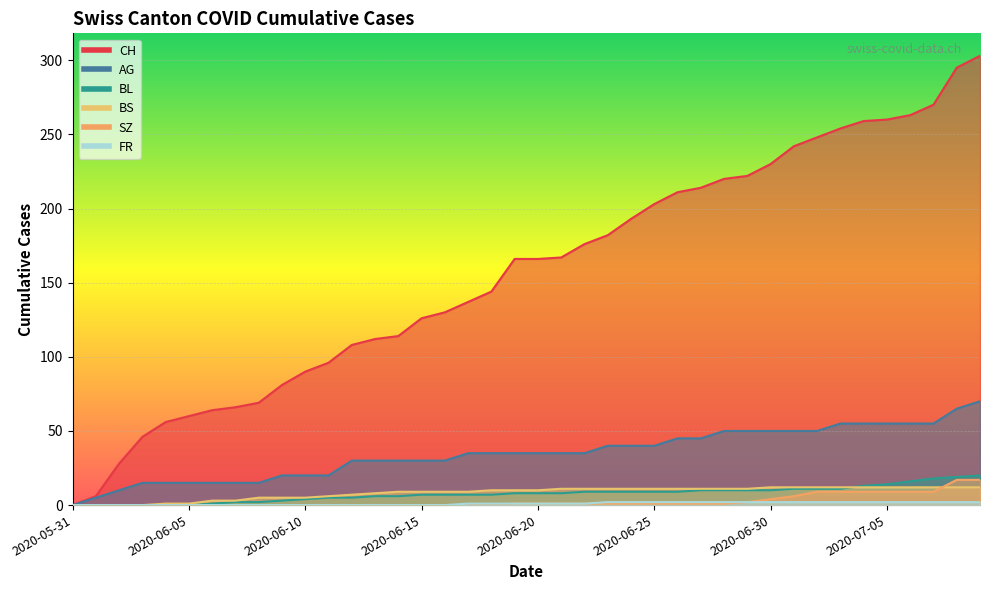

Is it true that CH equals 81 at 2020-06-09?

True